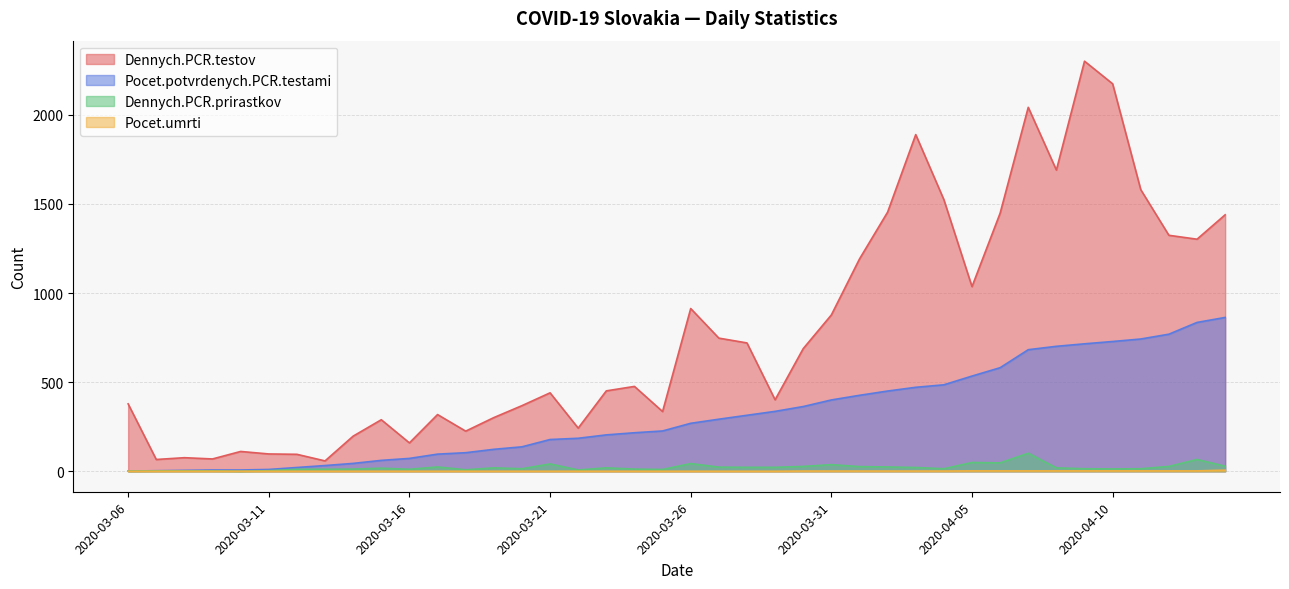

Which series has the largest total across all categories?

Dennych.PCR.testov